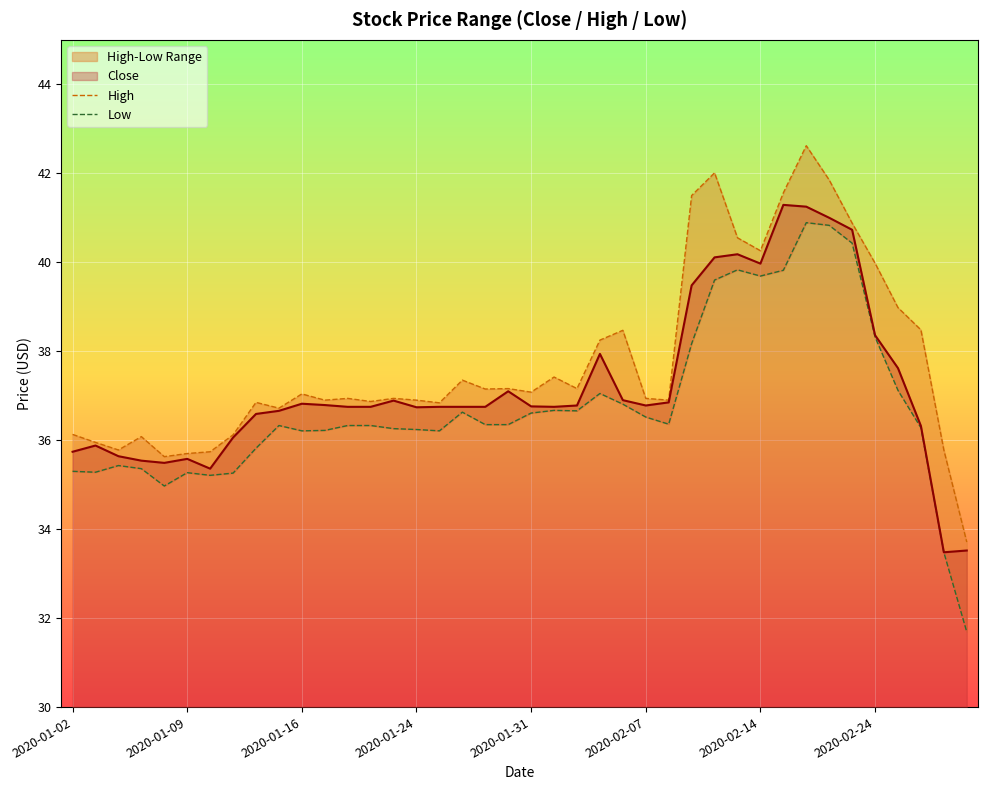

Is the value of High at 21 greater than the value of Low at 32?

No